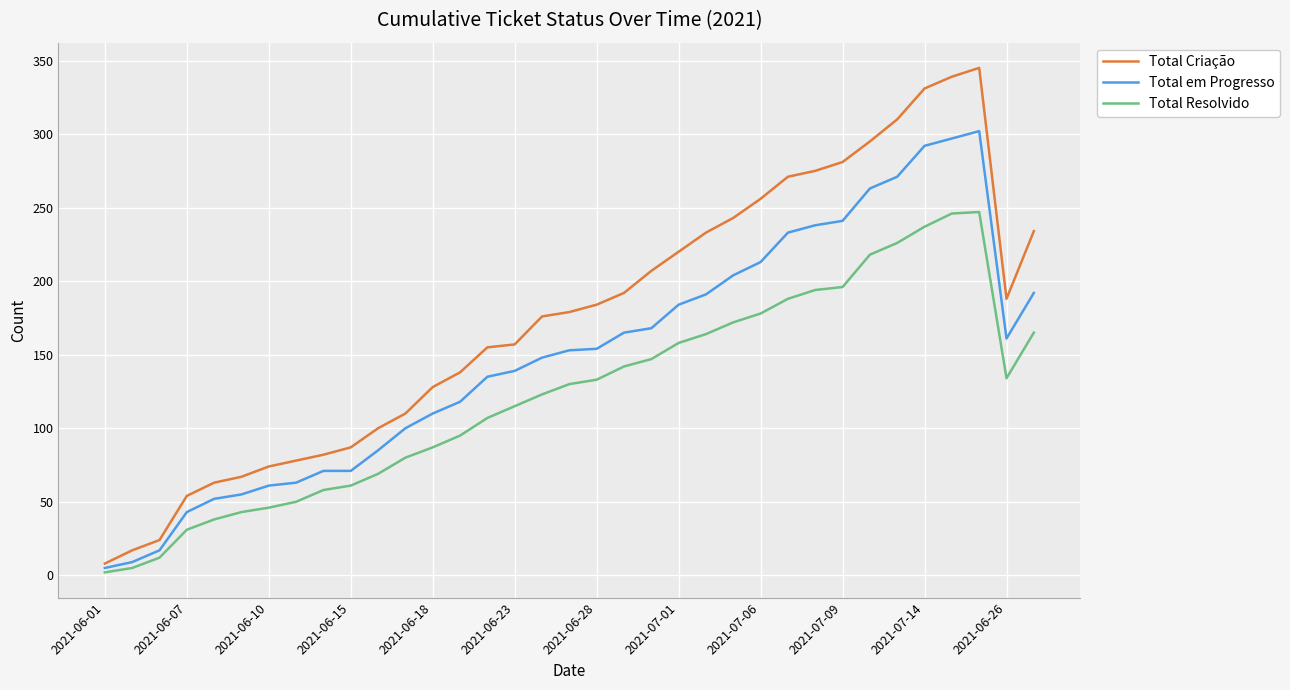

Which series has the largest total across all categories?

Total Criação